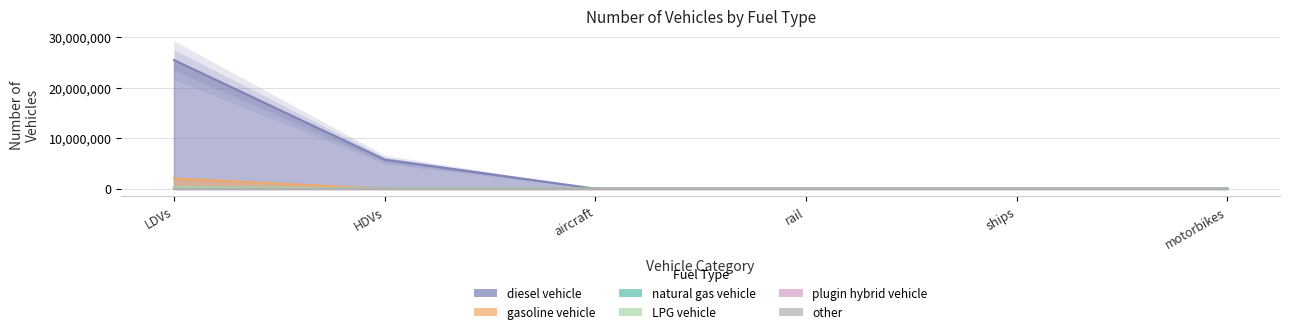

Rank the categories by diesel vehicle value from lowest to highest.

motorbikes, aircraft, rail, ships, HDVs, LDVs